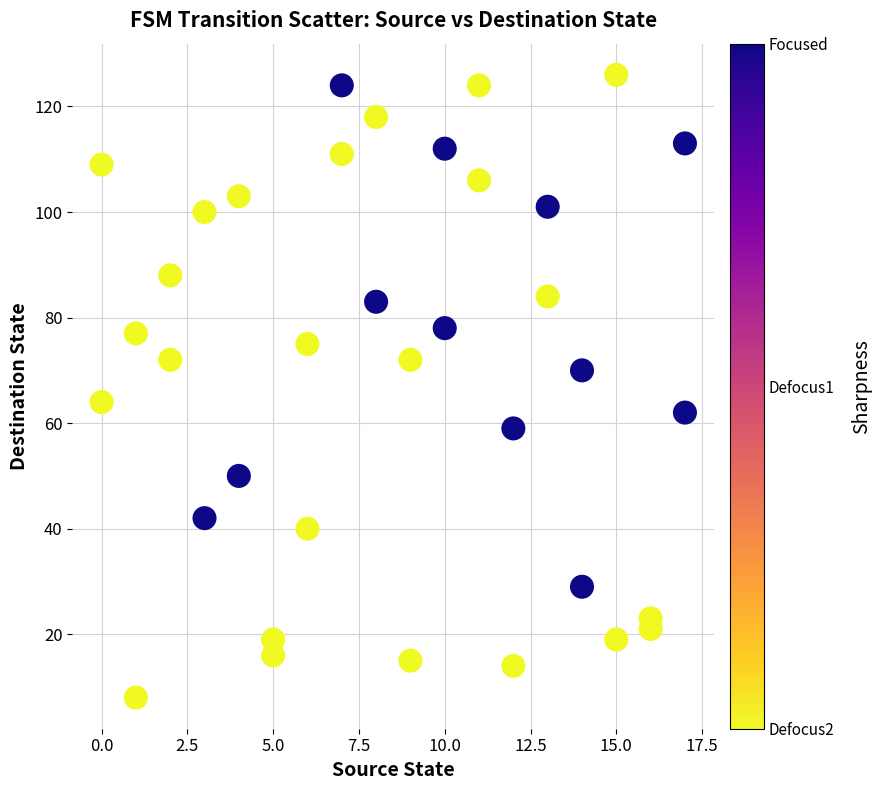

What is the range of X values (max minus min)?

17